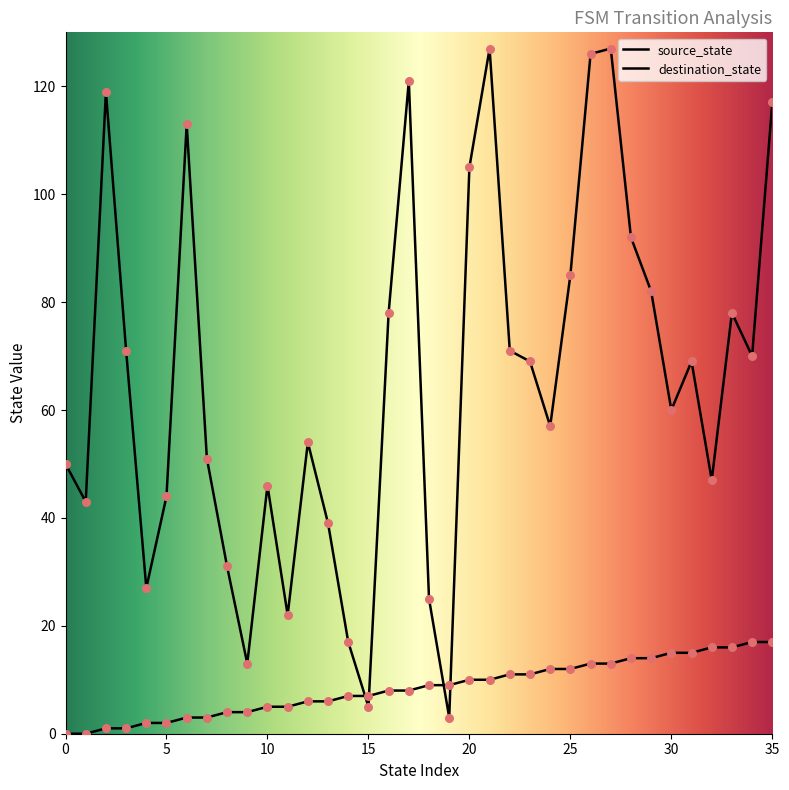

What is the total value across all series at 24?

69